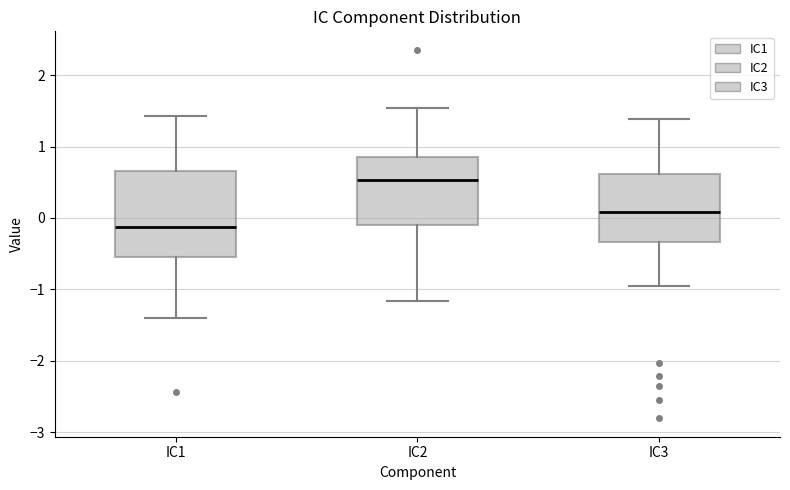

Reading left to right, read every box against the y-axis: the position of its median line, the range the box covers, and the ends of its whiskers. The values are not printed on the chart, so give them approximately, as read against the axis.

IC1: median -0.1, box -0.5 to 0.7, whiskers -1.4 to 1.4
IC2: median 0.5, box -0.1 to 0.8, whiskers -1.2 to 1.5
IC3: median 0.1, box -0.3 to 0.6, whiskers -1.0 to 1.4